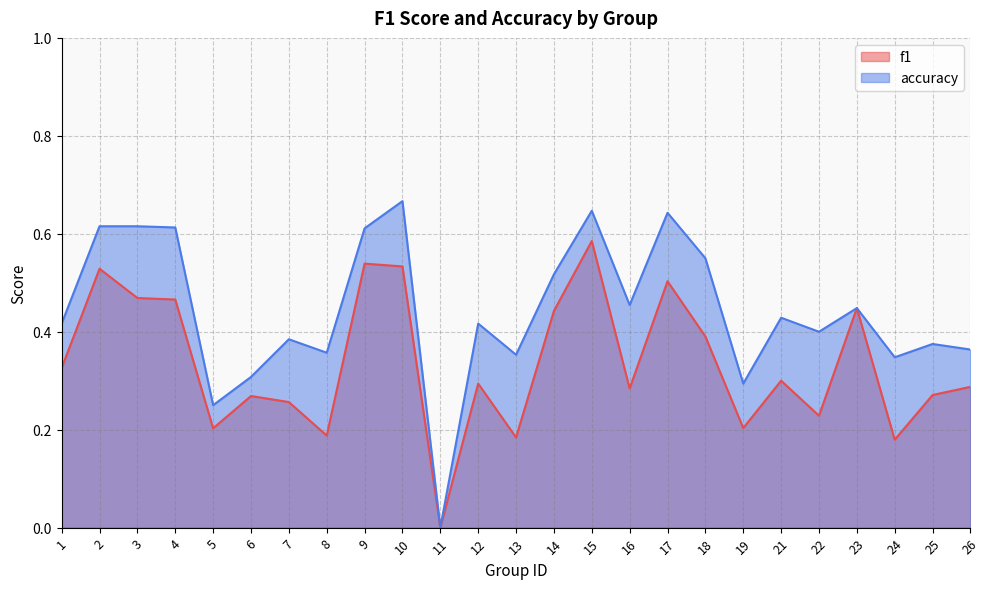

How many lines are shown in the chart?

2